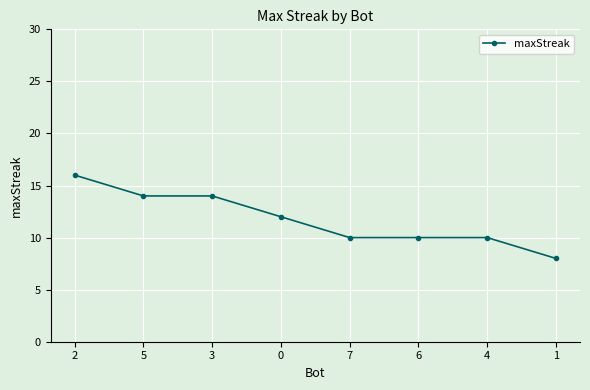

How many data points are less than 12?

4